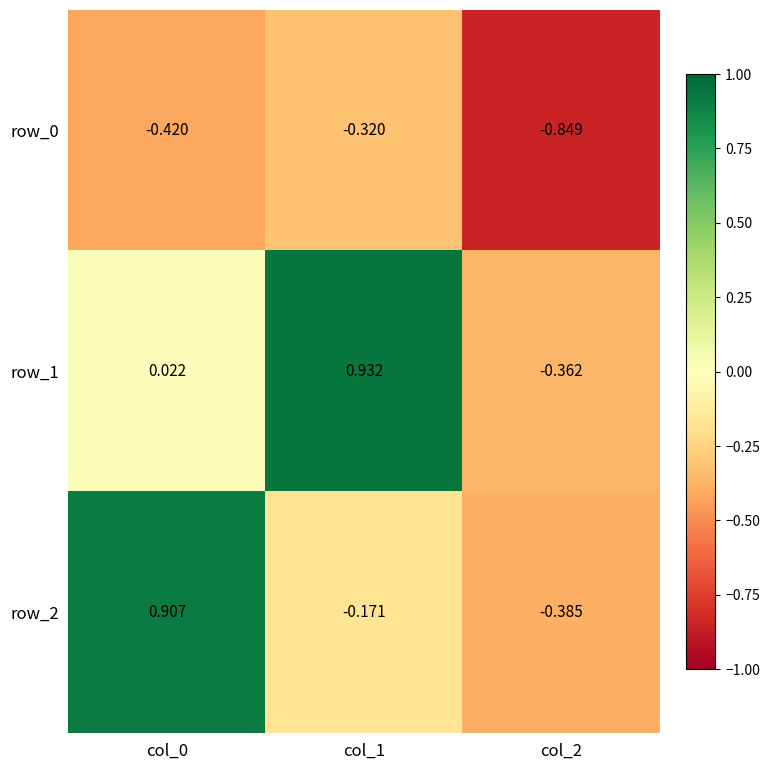

Is the value of row_2 at col_0 greater than the value of row_0 at col_2?

Yes